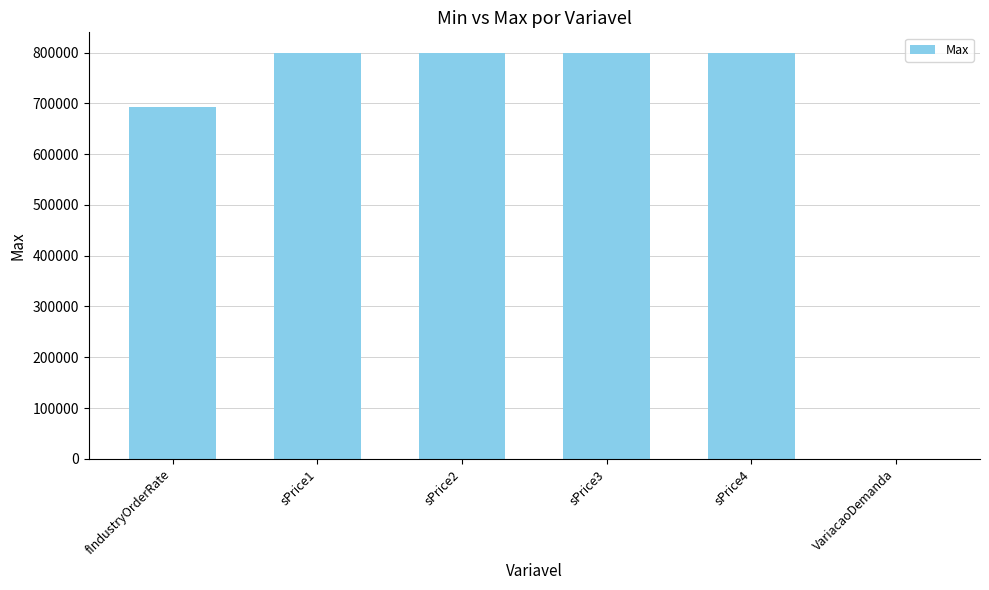

What is the maximum value shown in the chart?

800000.0